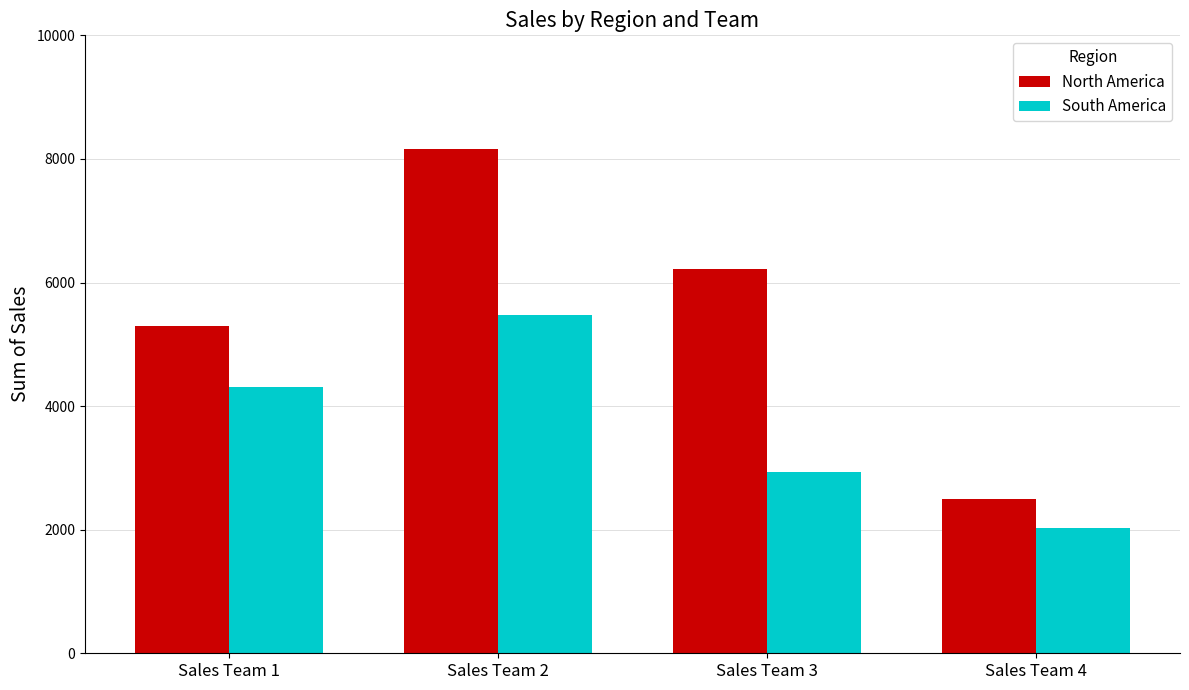

At Sales Team 2, list the series in order from smallest to largest.

South America, North America